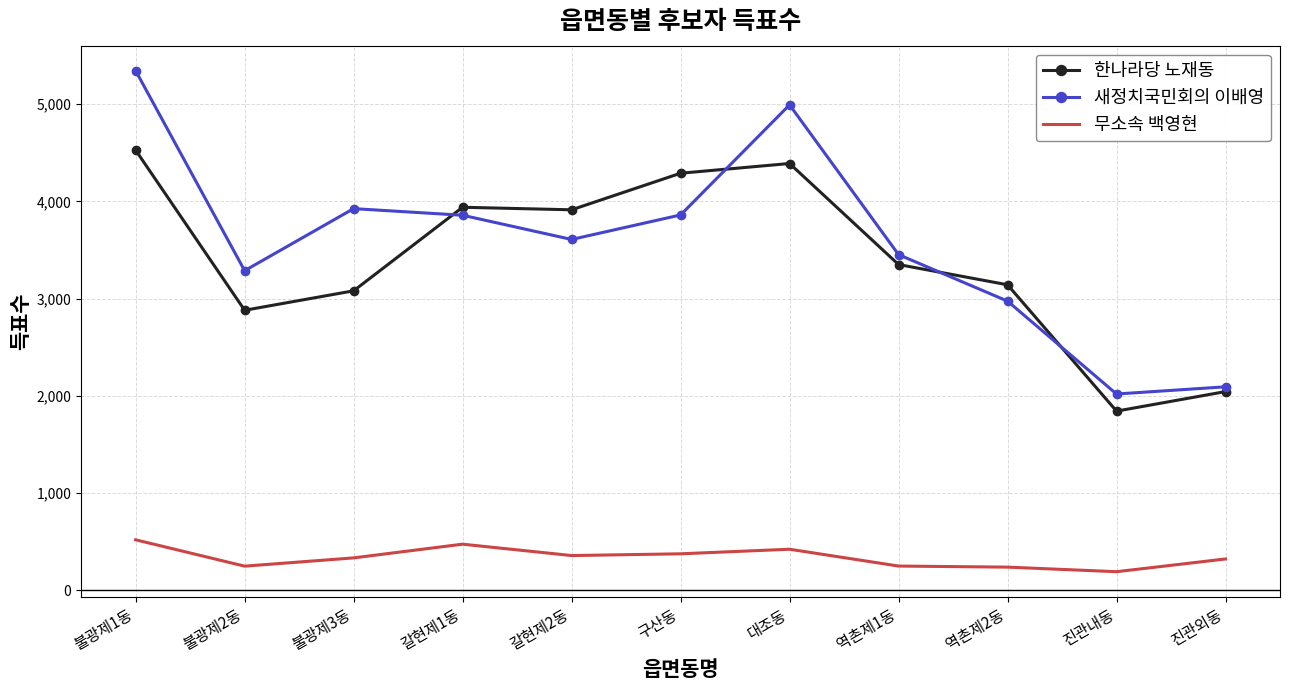

Is the value of 무소속 백영현 at 불광제1동 greater than the value of 새정치국민회의 이배영 at 불광제1동?

No